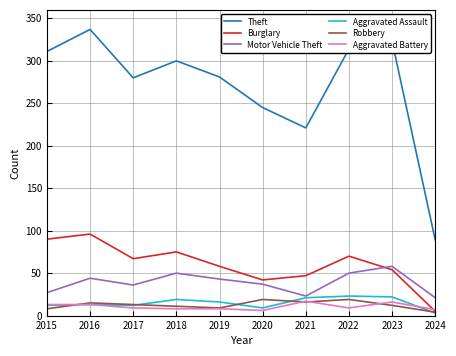

What is the maximum value shown in the chart?

337